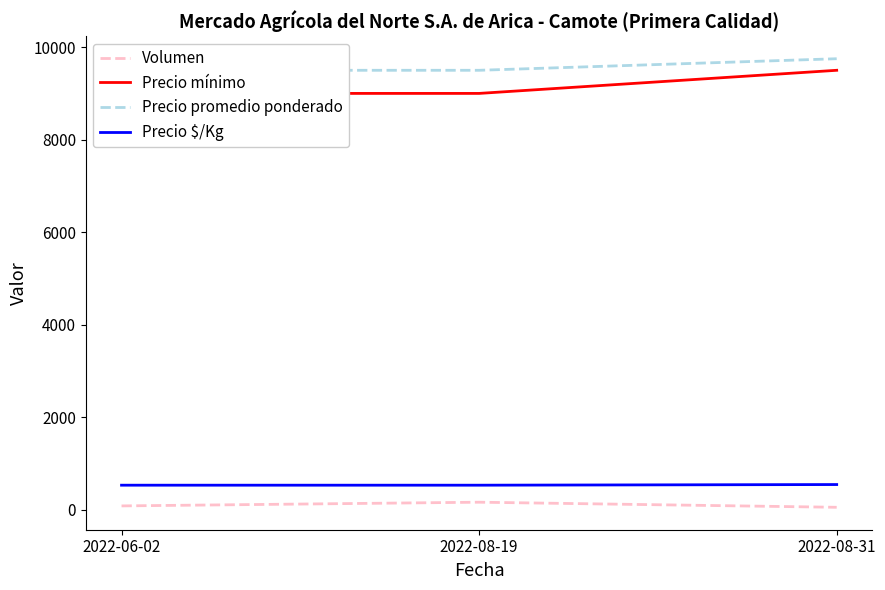

What is the average value of the Precio promedio ponderado series?

9583